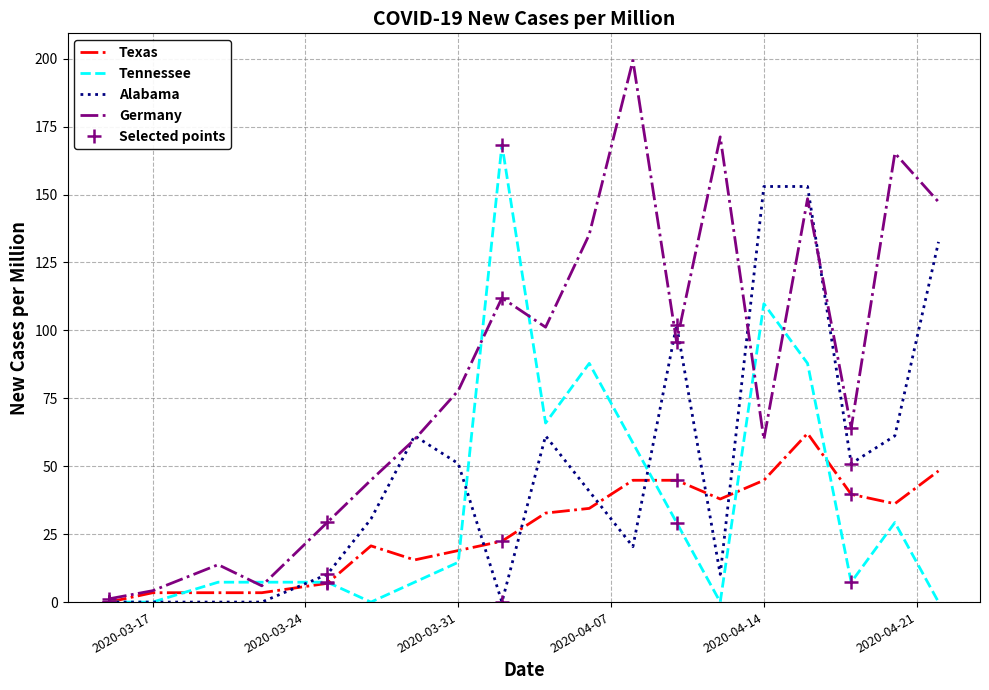

The value of Texas at 2020-03-31 is 31.6. True or false?

False